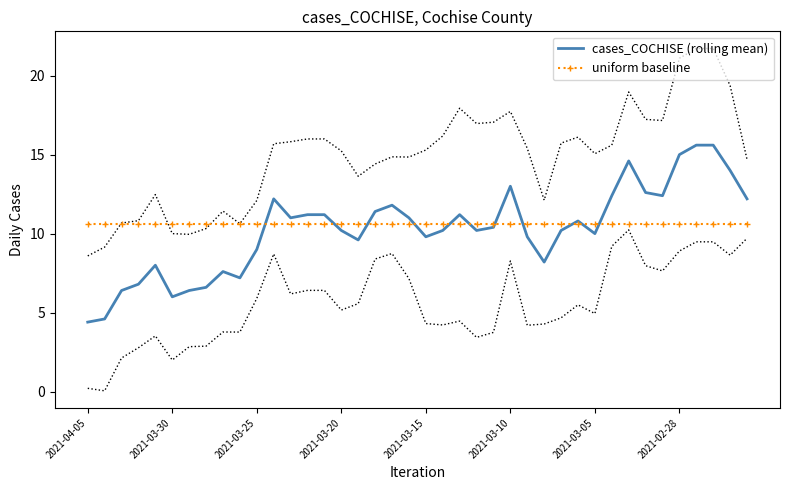

Is it true that uniform baseline equals 3.7 at 2021-03-20?

False